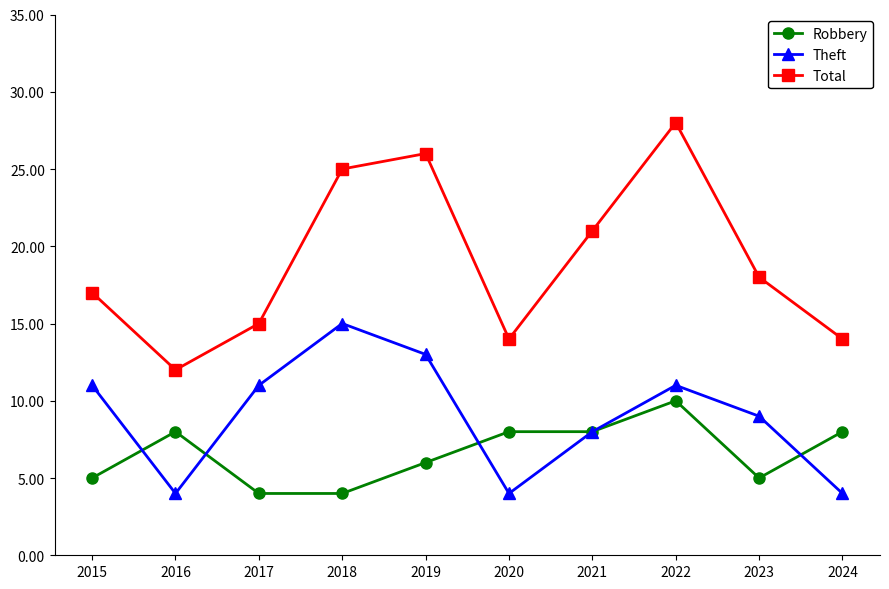

Is the value of Robbery at 2017 greater than the value of Theft at 2021?

No